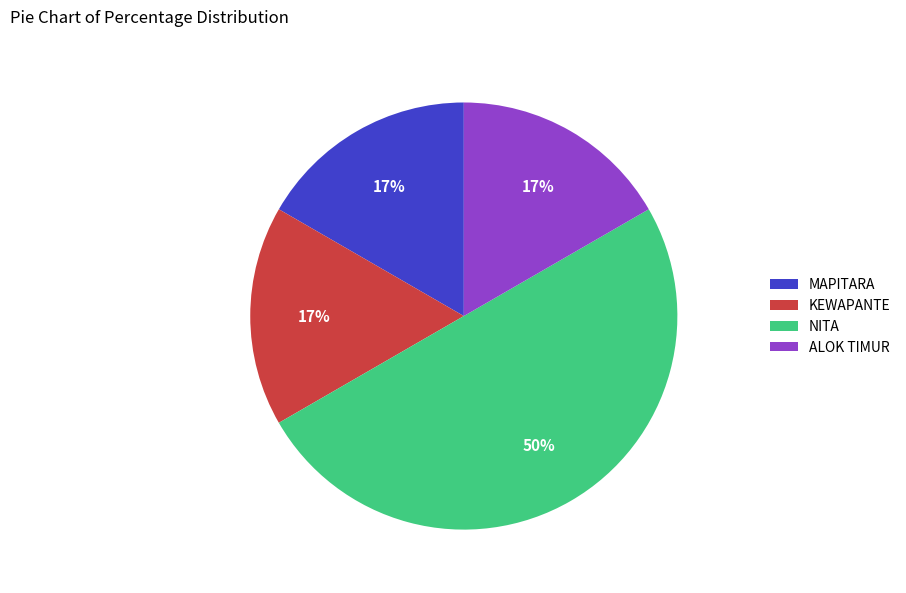

Is it true that KEWAPANTE is 17% of the pie?

True